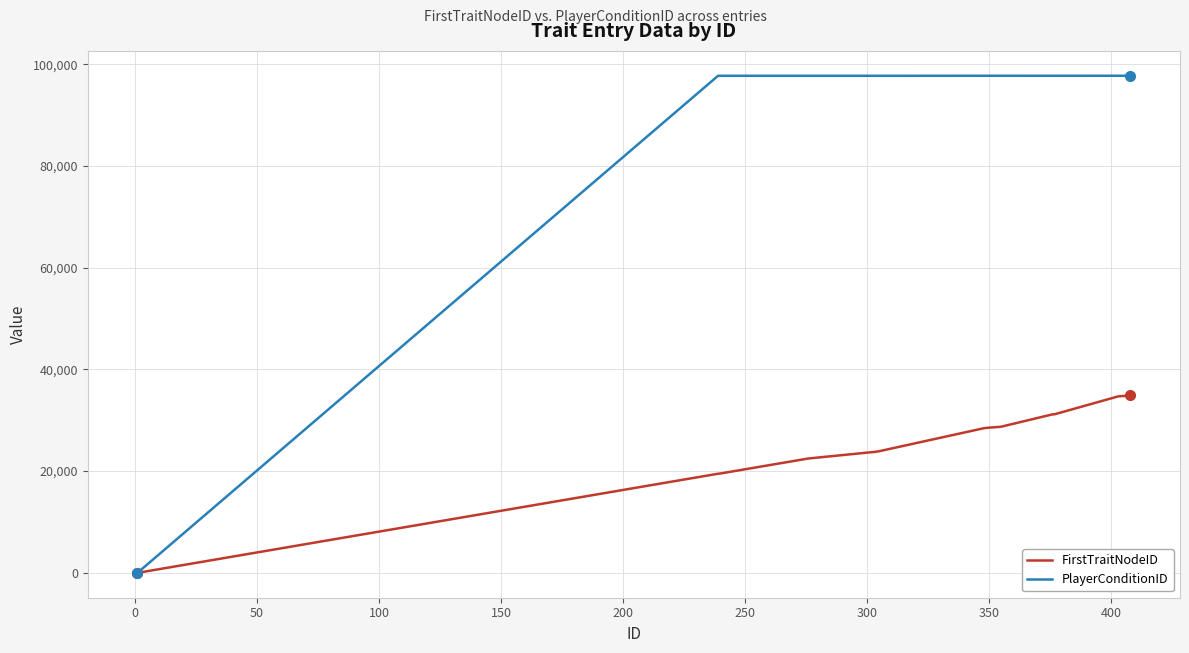

Which series has the largest range (max minus min)?

PlayerConditionID